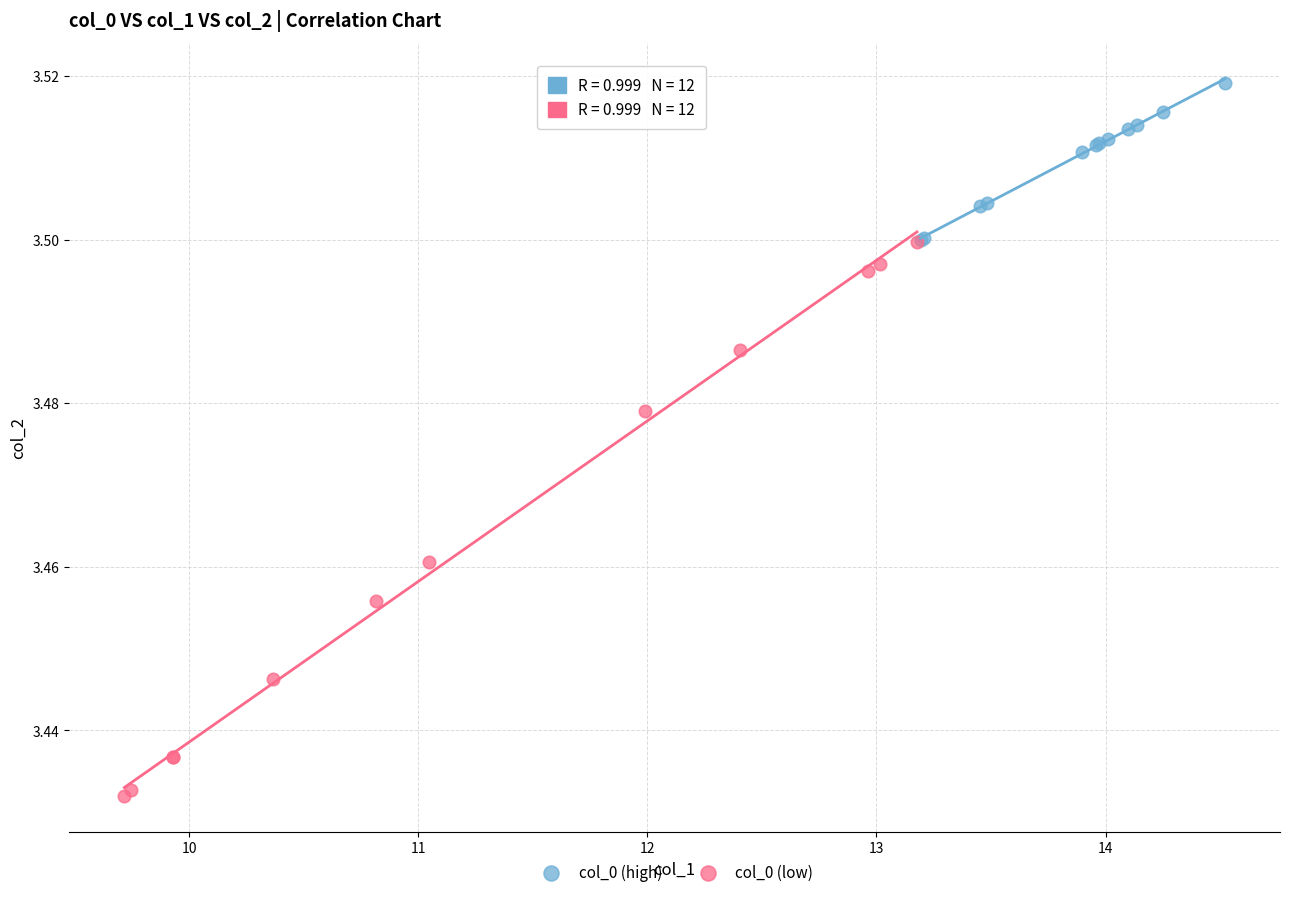

Which series has the widest spread of Y values?

col_0 (low)